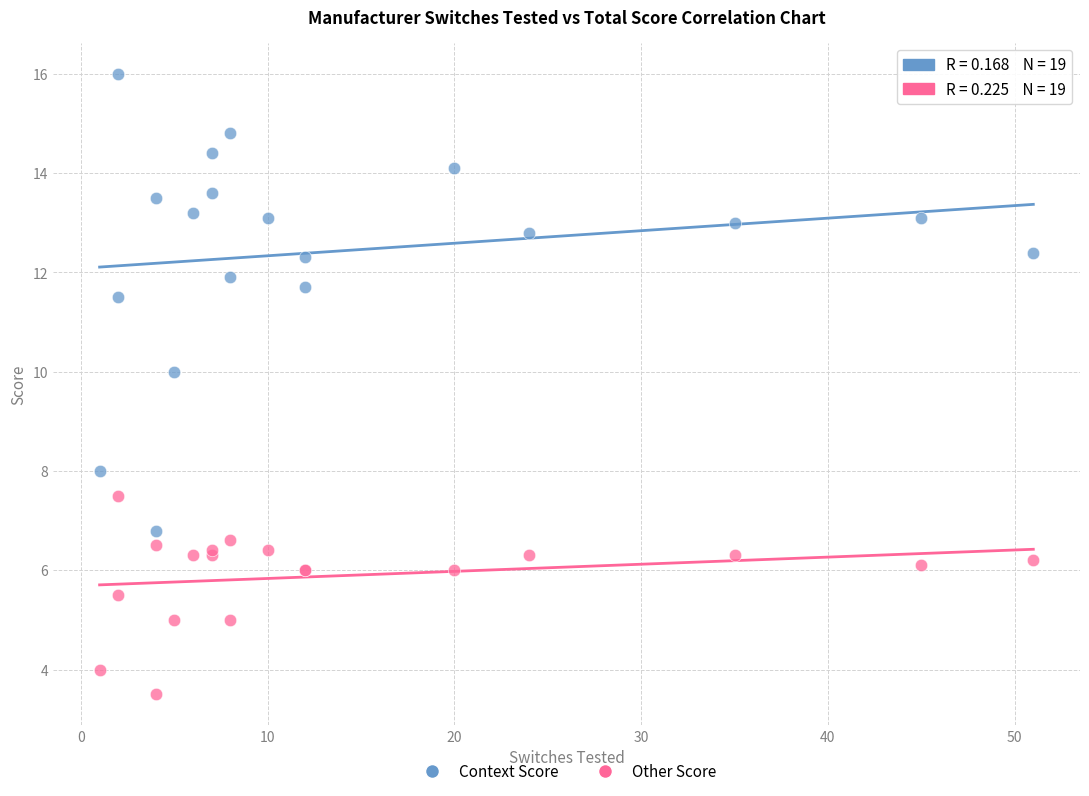

What is the X range (max minus min) for the scatter plot?

50.0